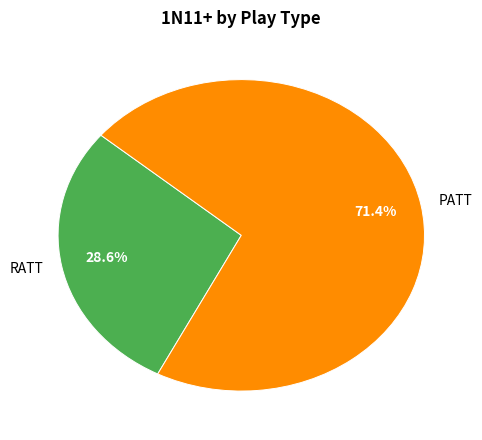

The PATT slice represents 71% of the pie. True or false?

True